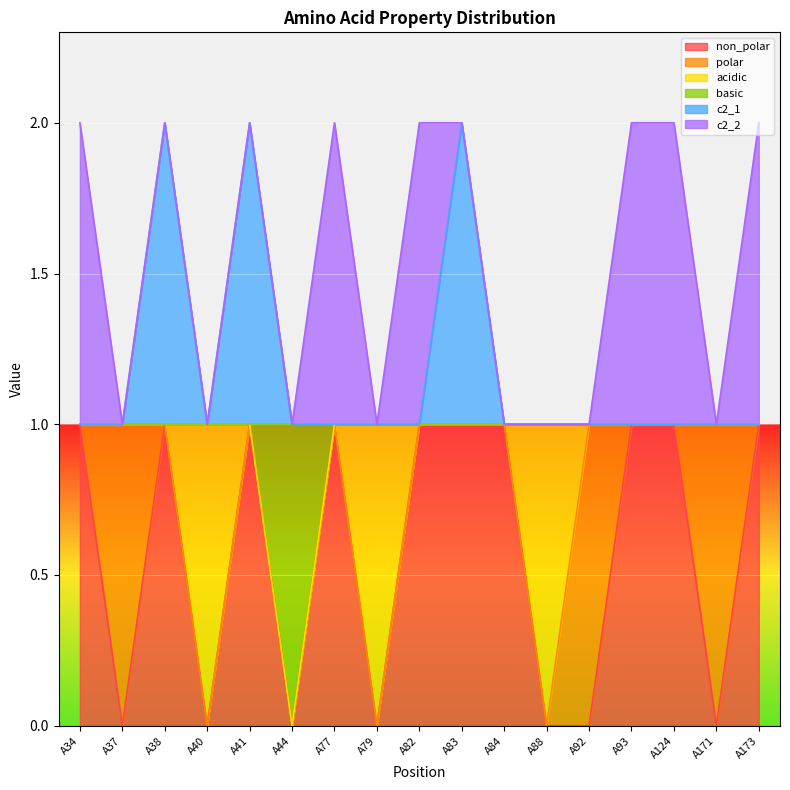

What is the difference between the highest and lowest values at A37?

1